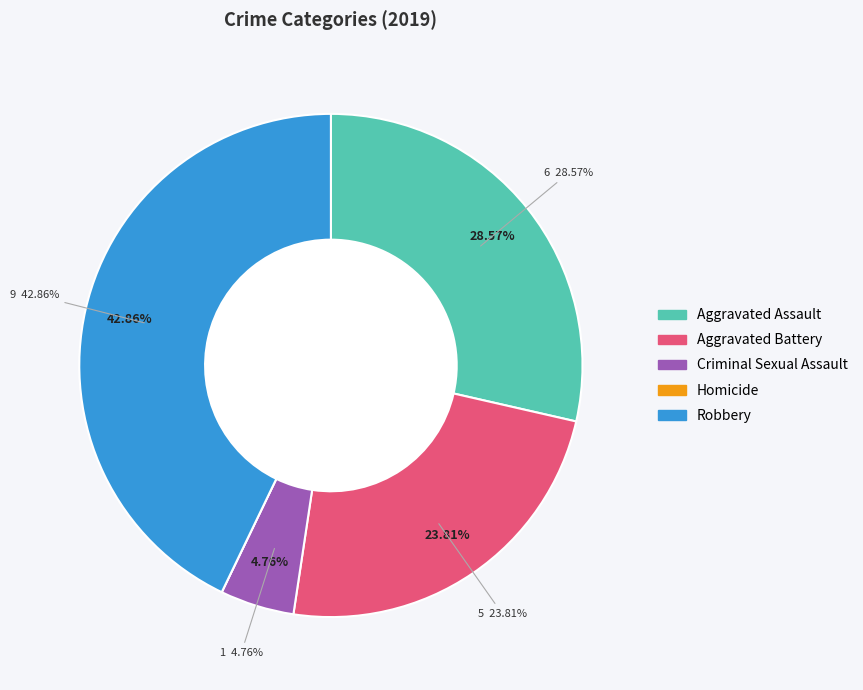

What is the ratio of the value at Robbery to the value at Aggravated Assault?

1.5